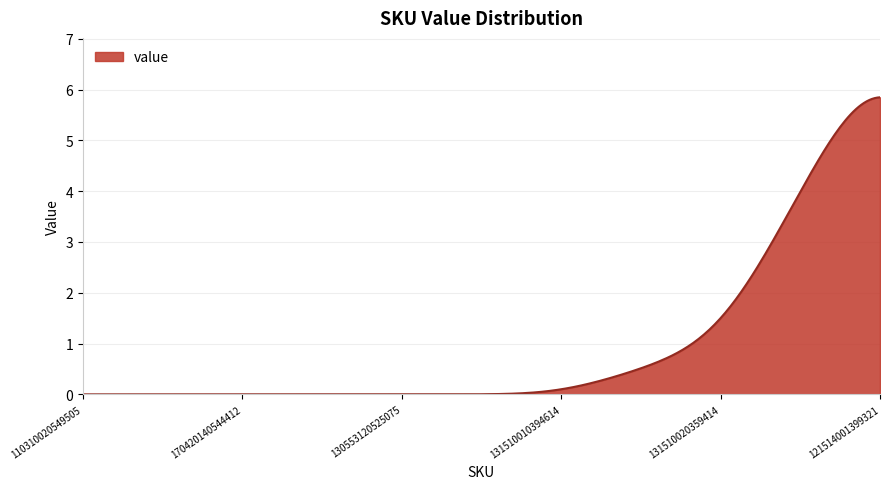

What is the difference between the maximum and minimum values?

5.8